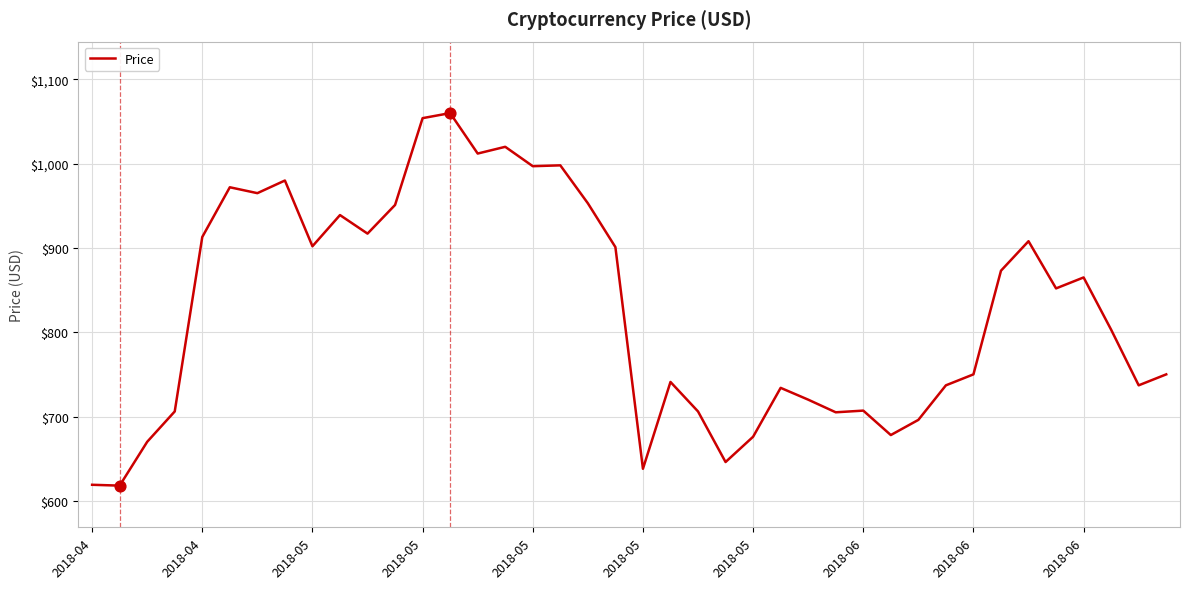

What is the minimum value shown in the chart?

618